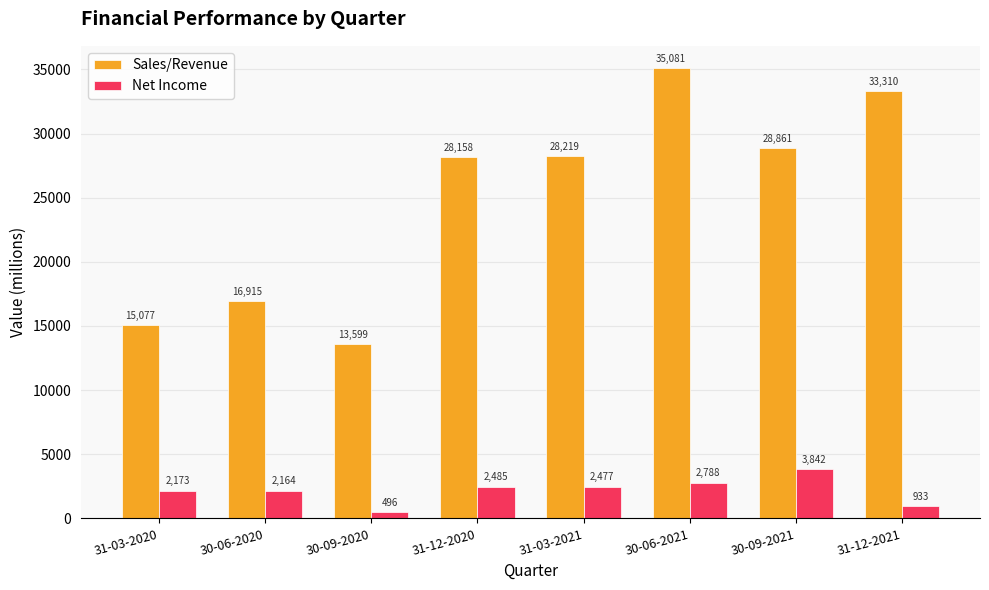

What are all the series names shown in the legend?

Sales/Revenue, Net Income